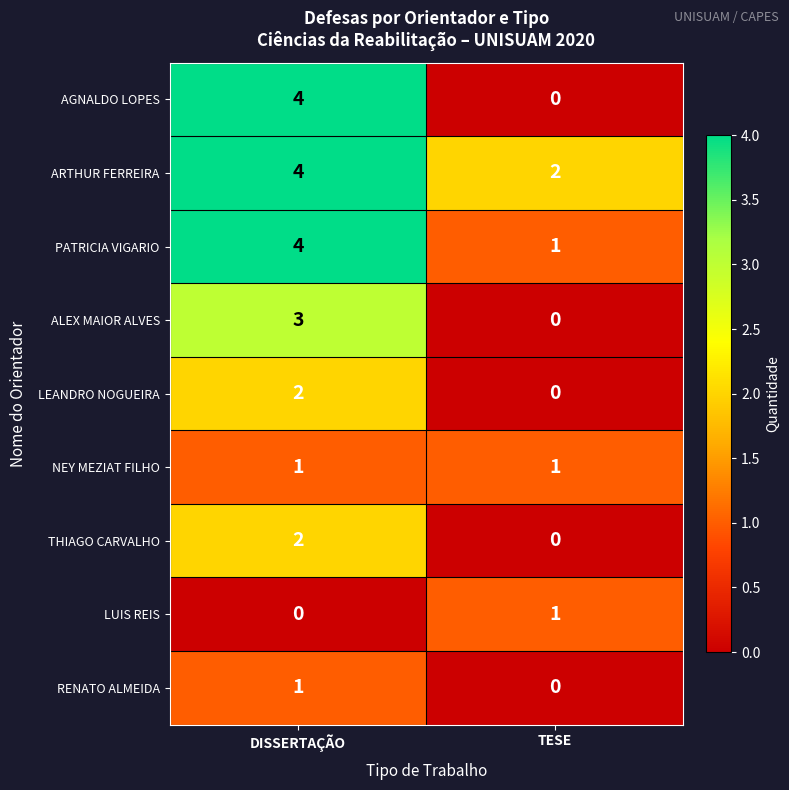

At which label is RENATO ALMEIDA closest to 0?

TESE